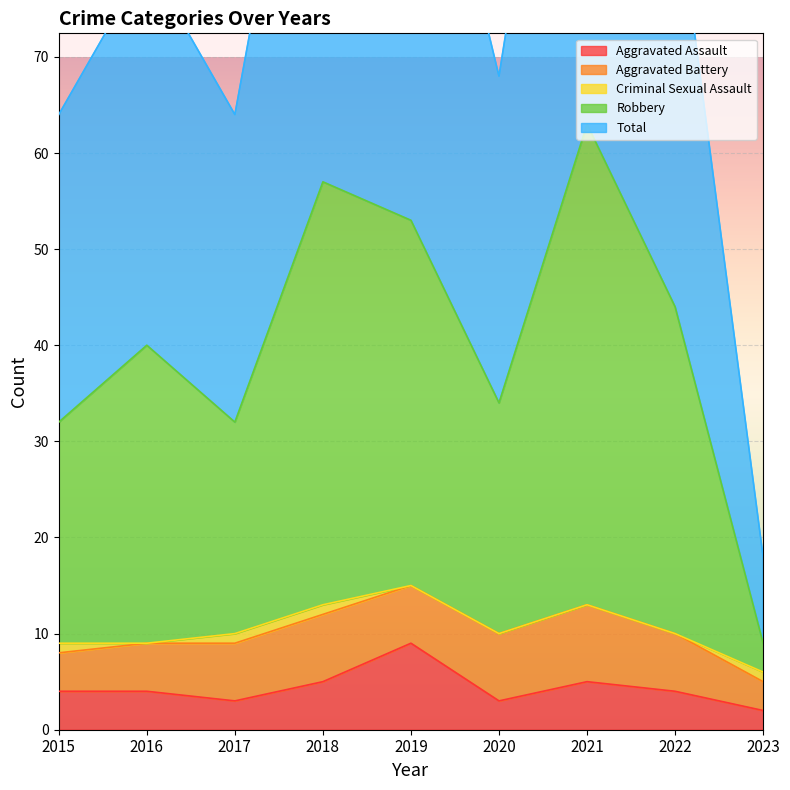

At which category is the sum across all series the highest?

2021